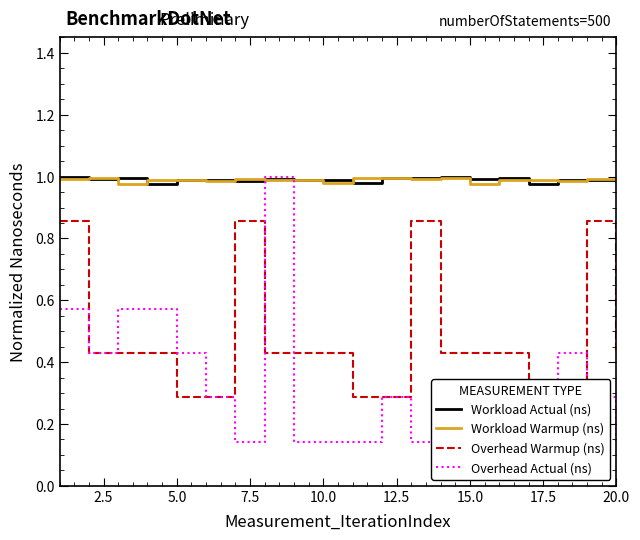

The Workload Warmup (ns) series shows 1.7 at 12. True or false?

False